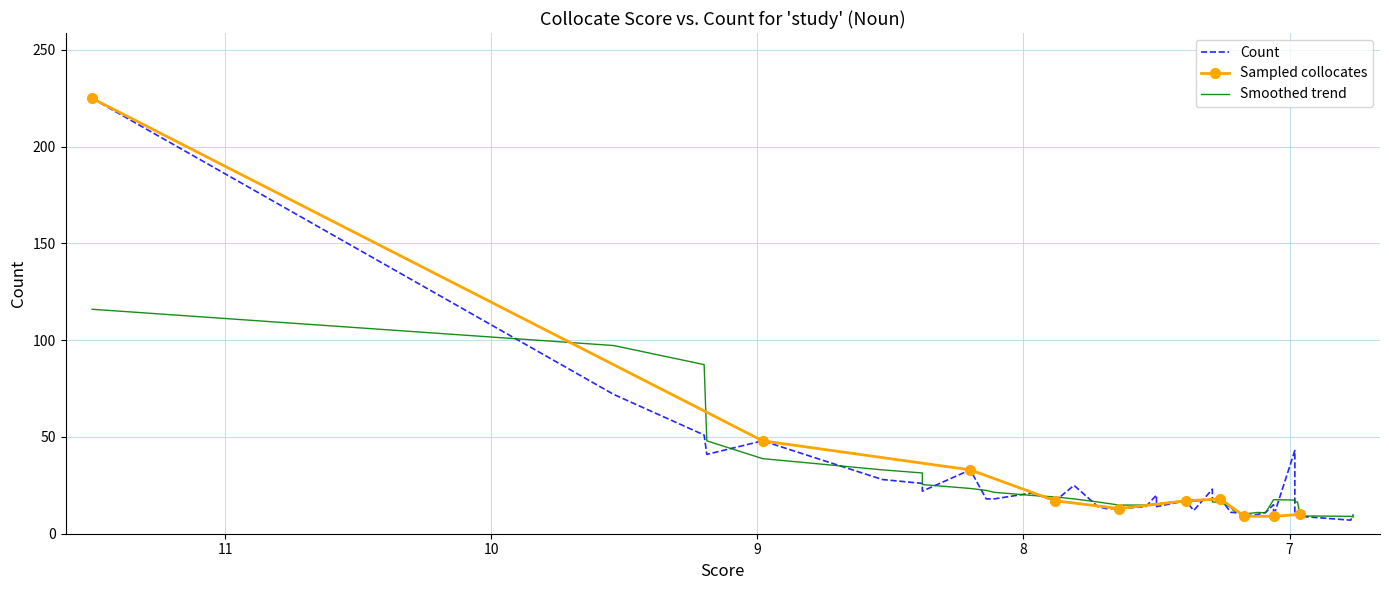

How many data points does each series have?

40